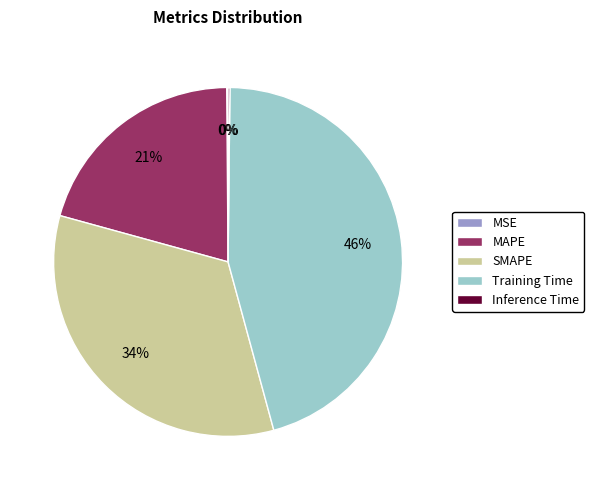

The SMAPE slice represents 34% of the pie. True or false?

True